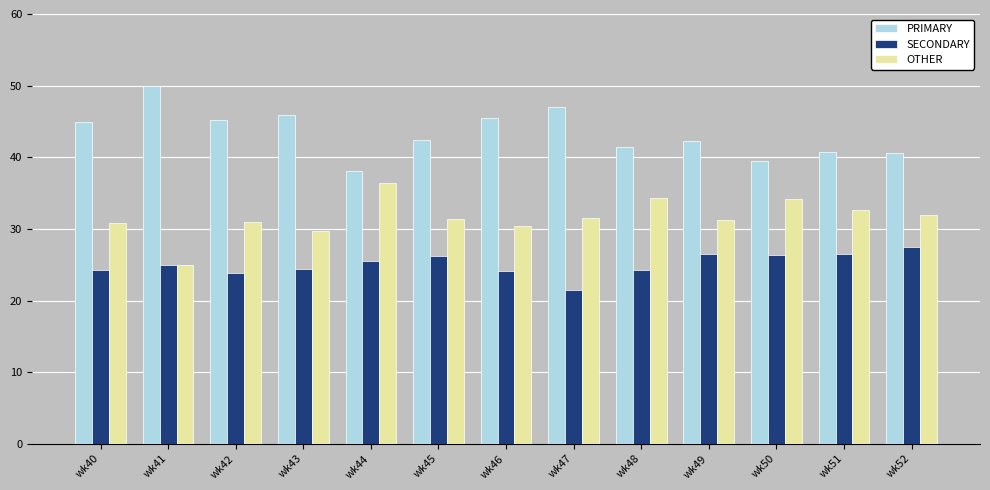

At which label does OTHER reach its peak?

wk44